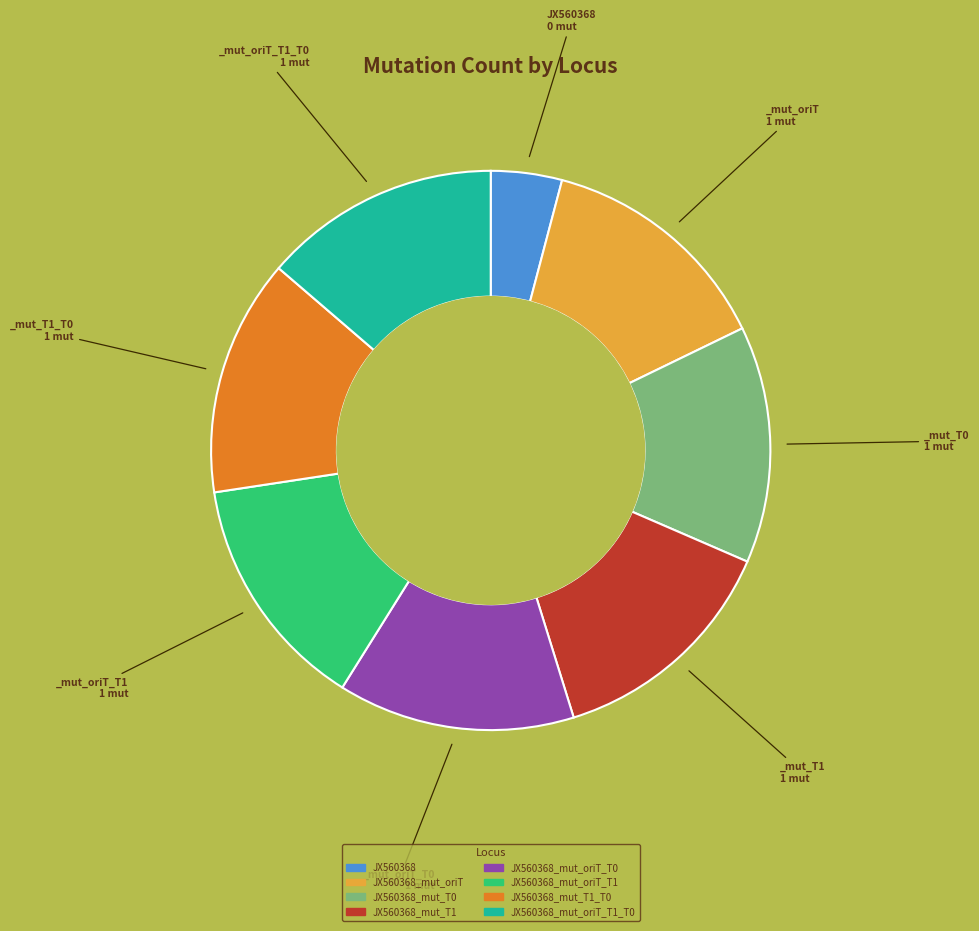

Is there any slice that represents more than half of the pie?

No